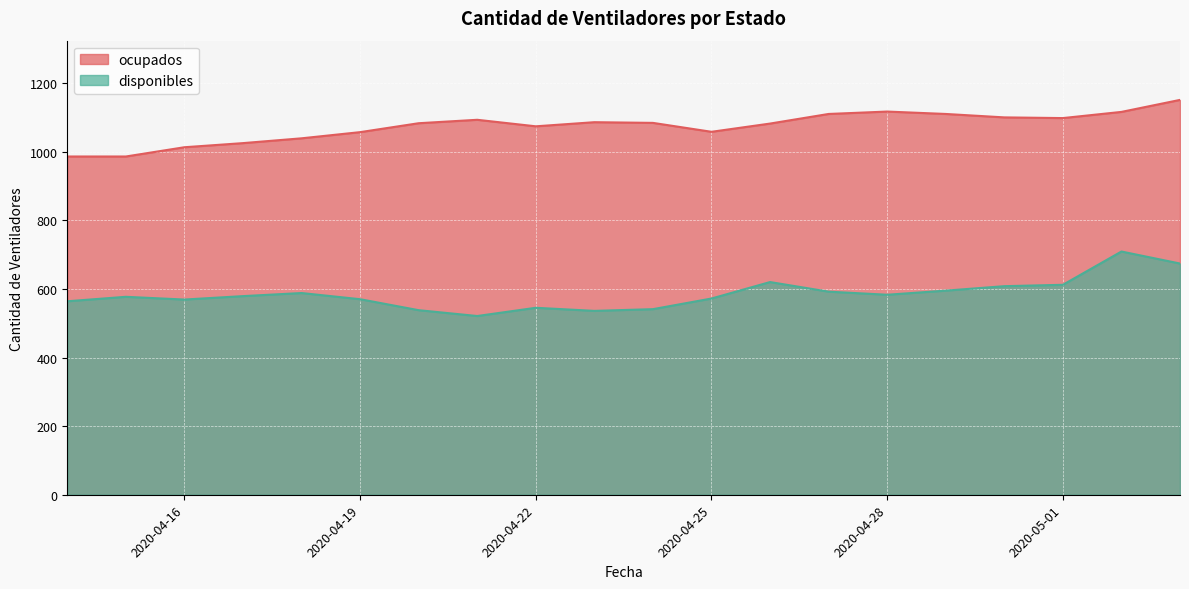

True or false: ocupados has a value of 1013 at 2020-04-16.

True